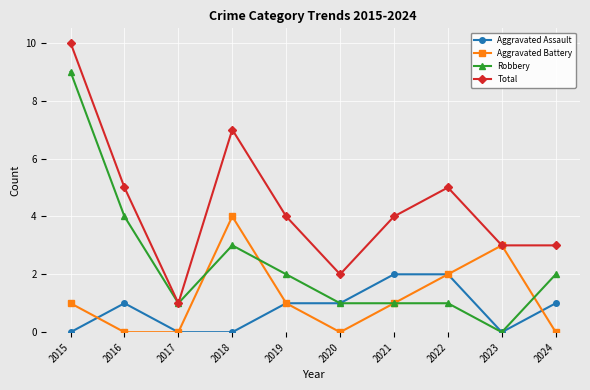

True or false: Aggravated Assault and Total intersect in this chart.

False